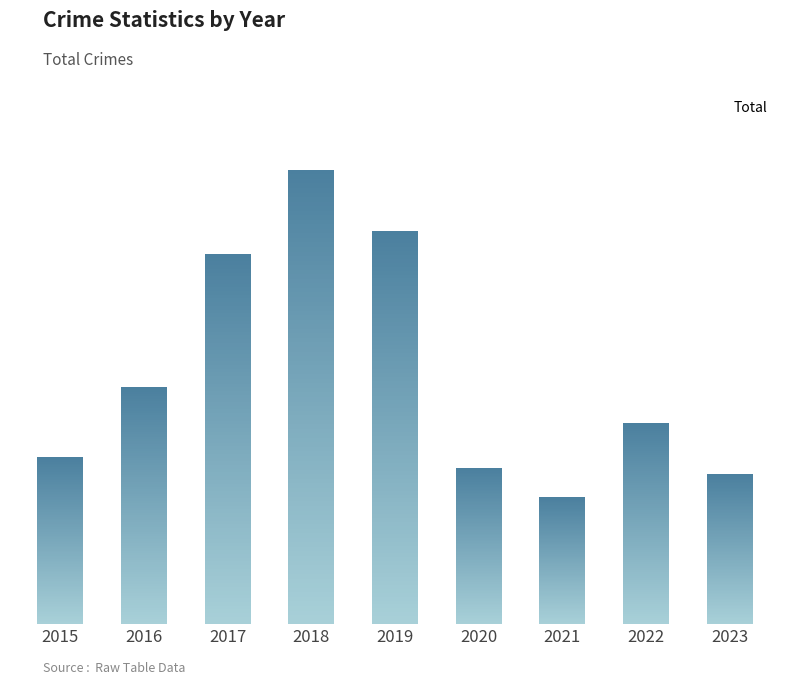

Is it true that the value at 2021 is 196?

True